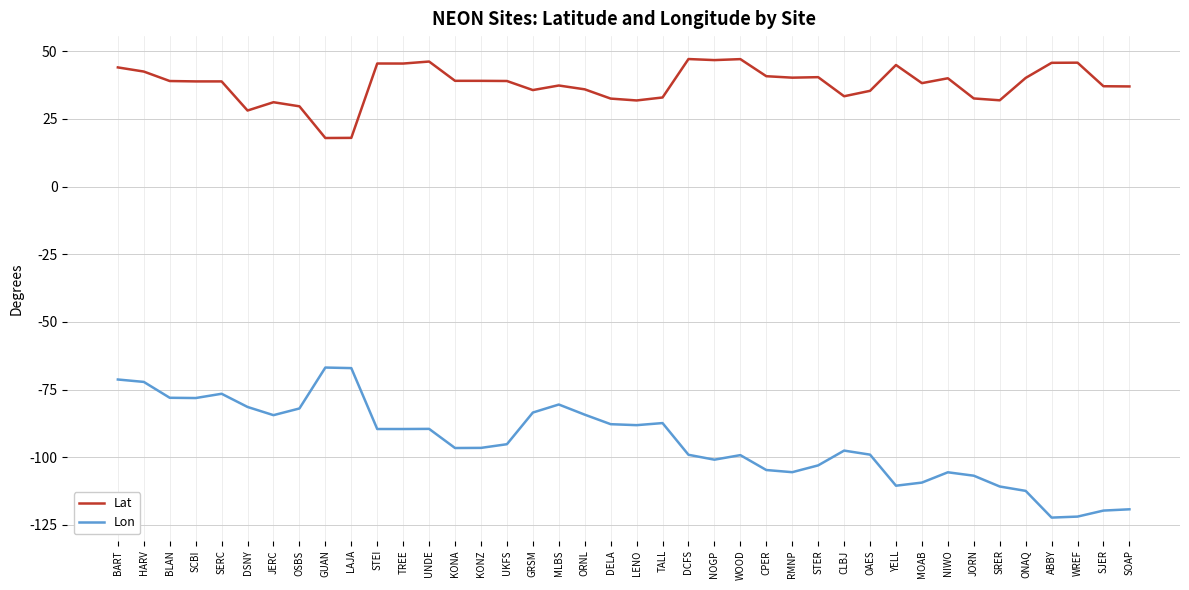

What is the maximum value for Lat?

47.2